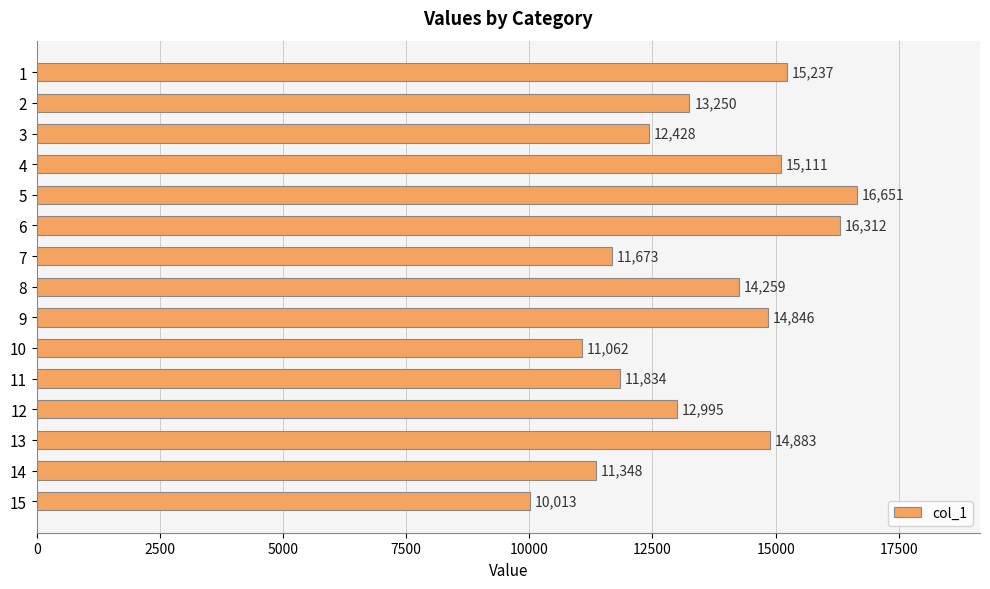

How many data points are less than 13250?

7